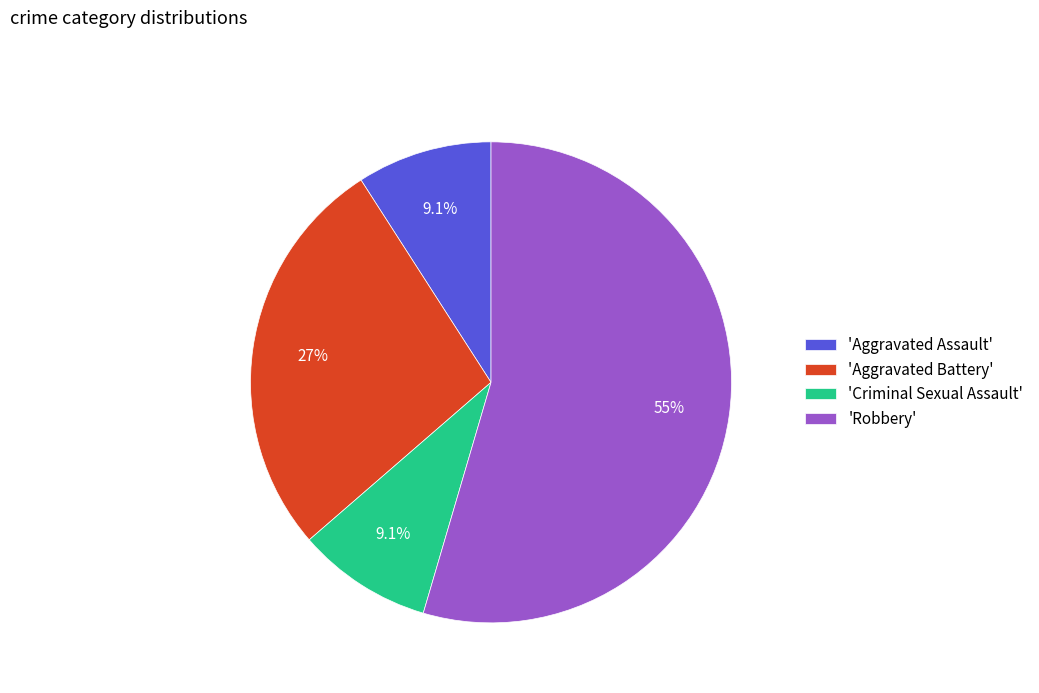

How much of the chart is everything except 'Criminal Sexual Assault'?

90.9%